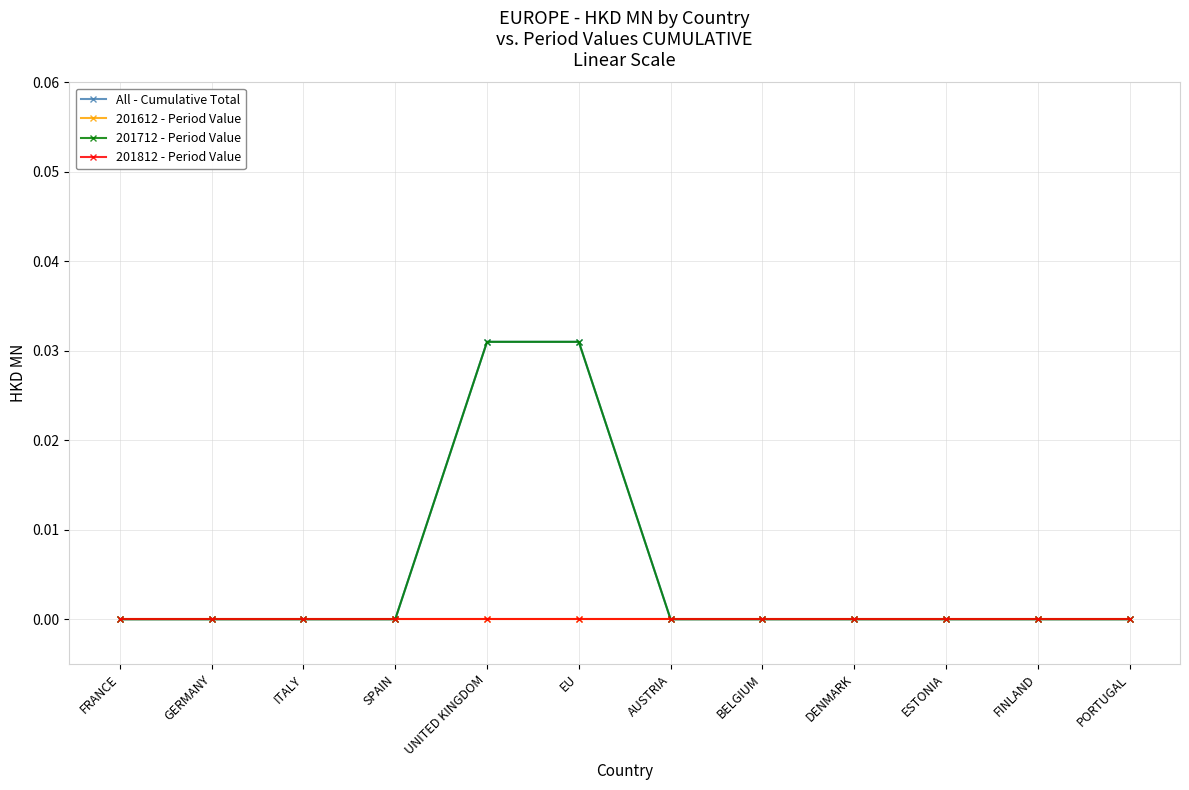

True or false: 201812 - Period Value has a value of 0.0 at ESTONIA.

True